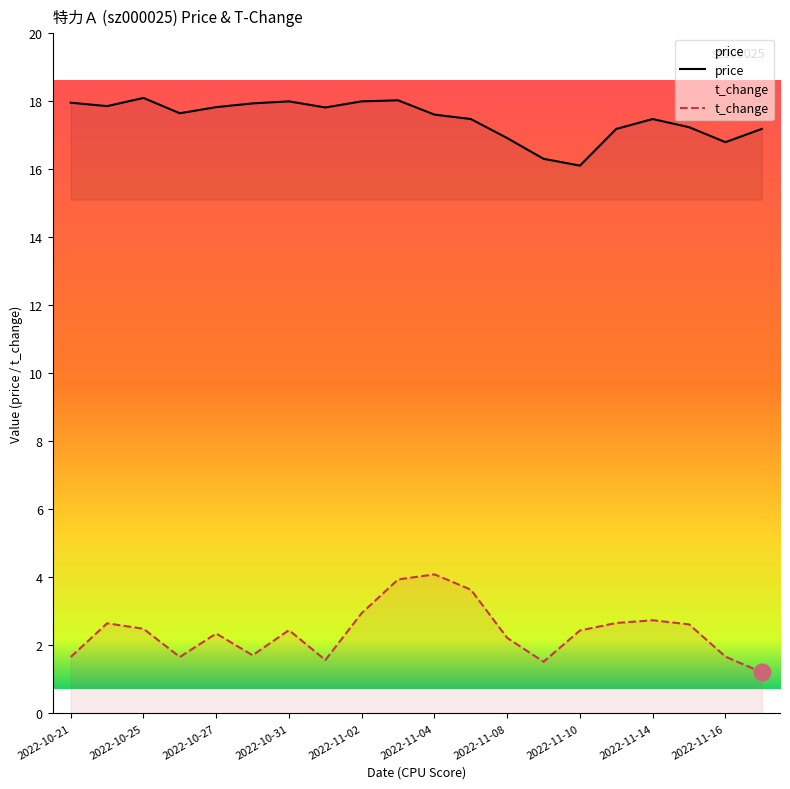

The value of t_change at 11 is 3.6. True or false?

True